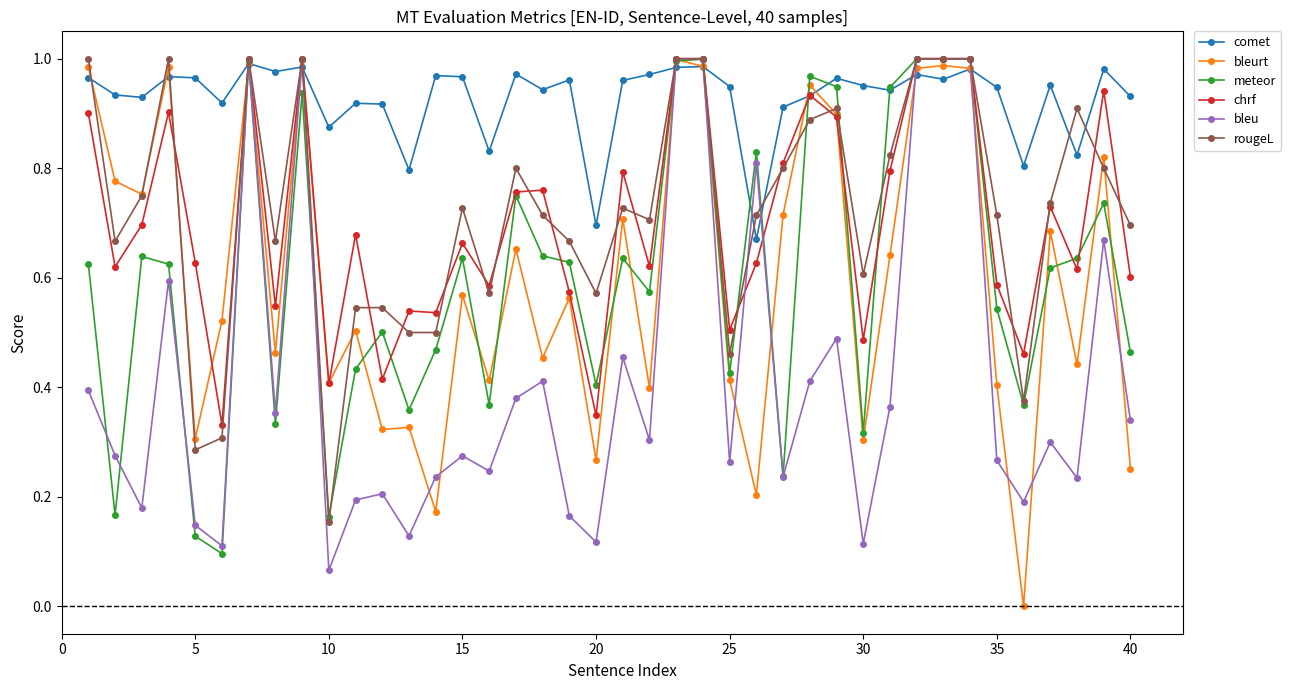

Which series has the largest total across all categories?

comet